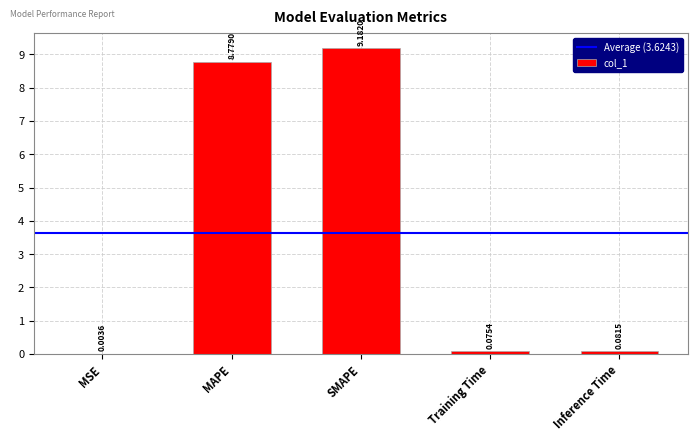

At which label is the value closest to 4?

Inference Time